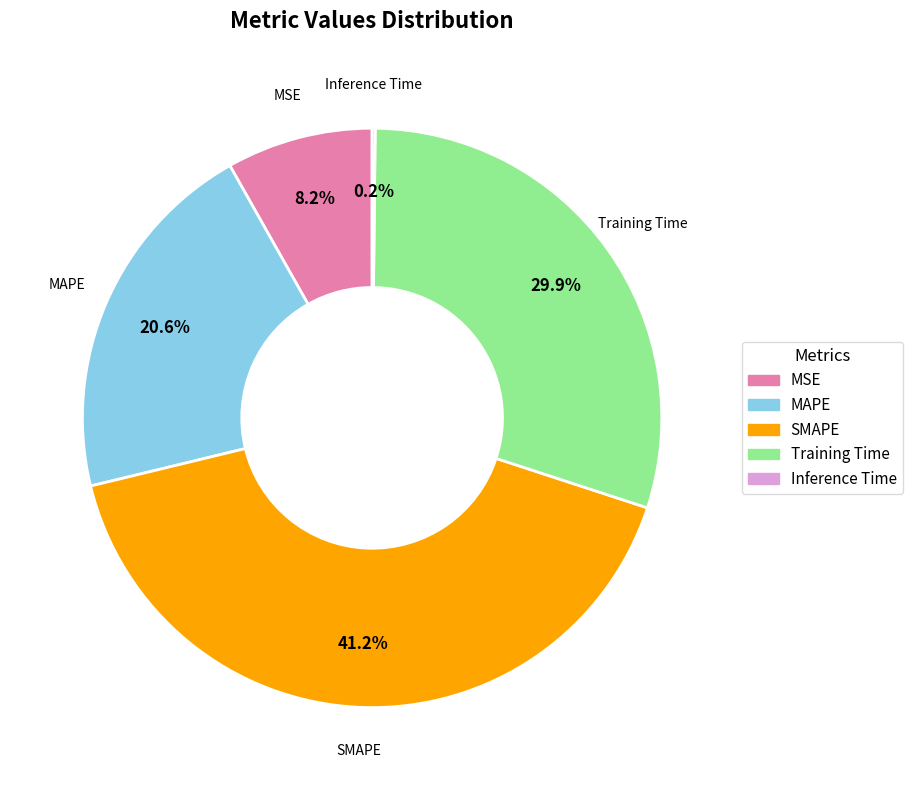

To the nearest percent, what is the combined percentage of SMAPE and MSE?

49%